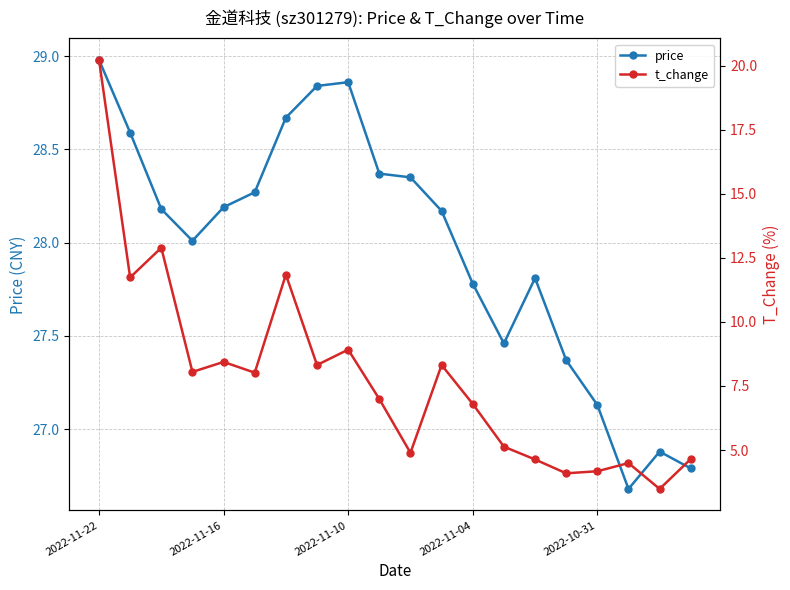

How many distinct data groups are displayed?

2